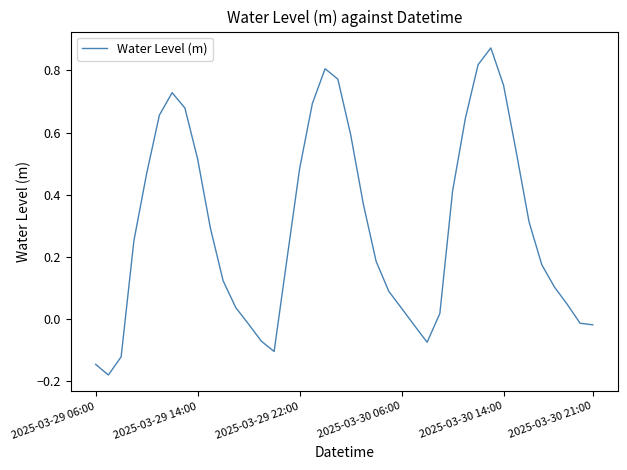

What is the difference between the maximum and minimum values?

1.1